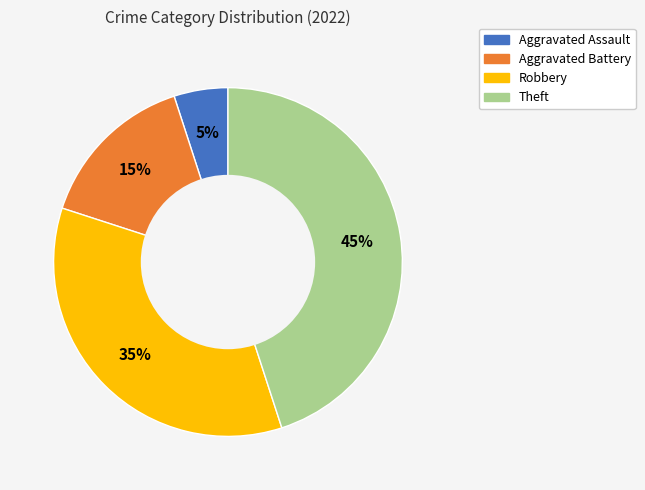

To the nearest percent, what is the average slice percentage?

25%